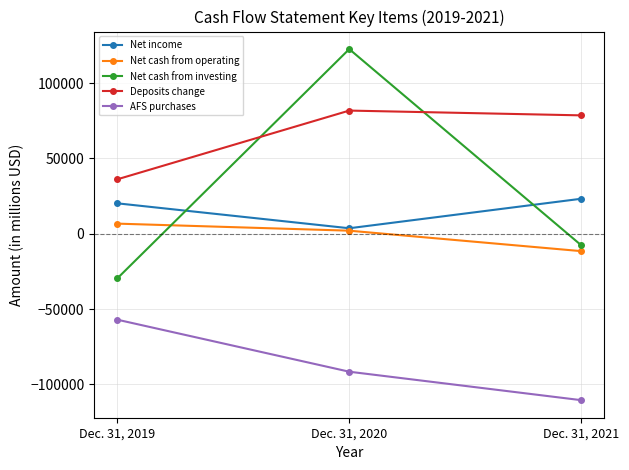

Rank the series at Dec. 31, 2021 from lowest to highest value.

AFS purchases, Net cash from operating, Net cash from investing, Net income, Deposits change